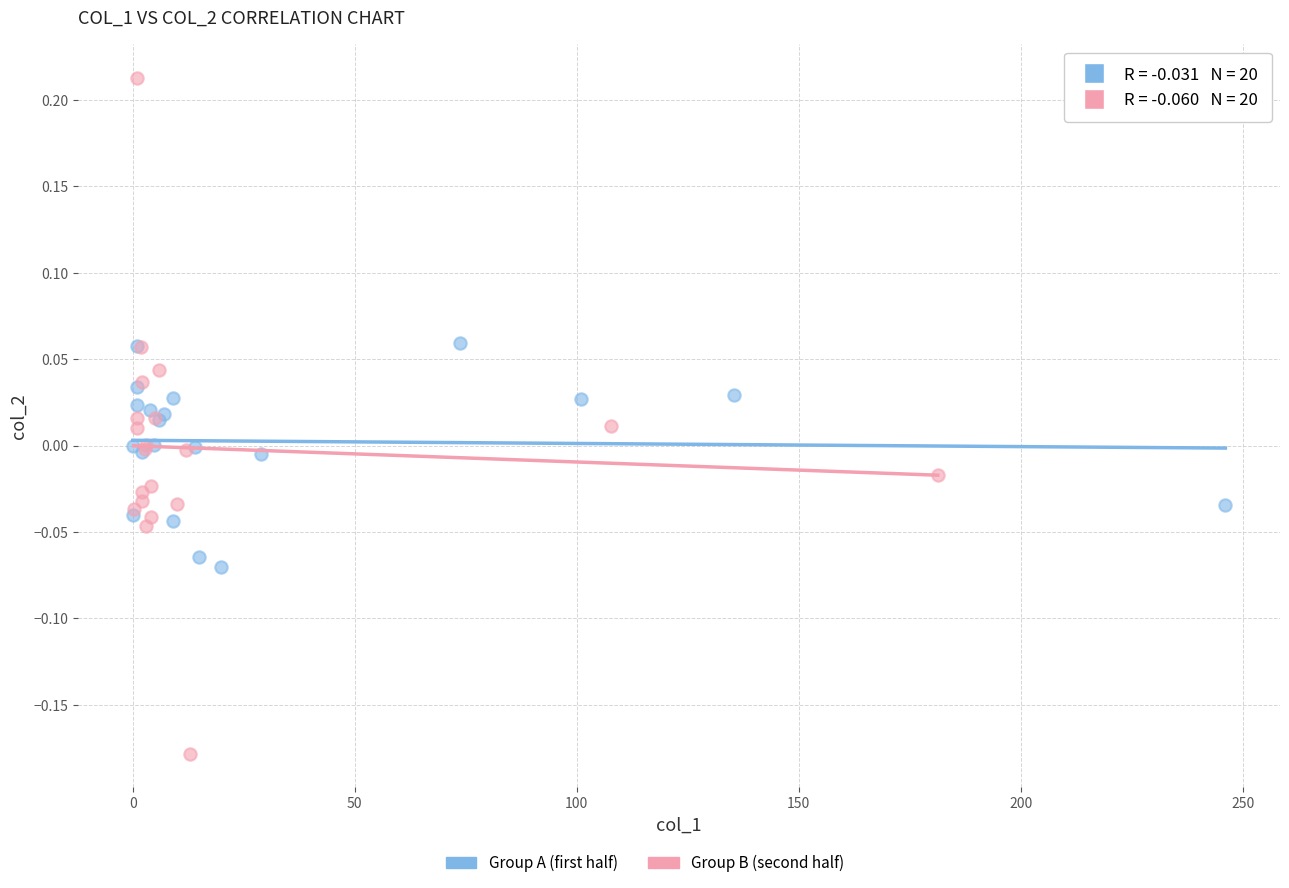

Which series contains the lowest Y value?

Group B (second half)